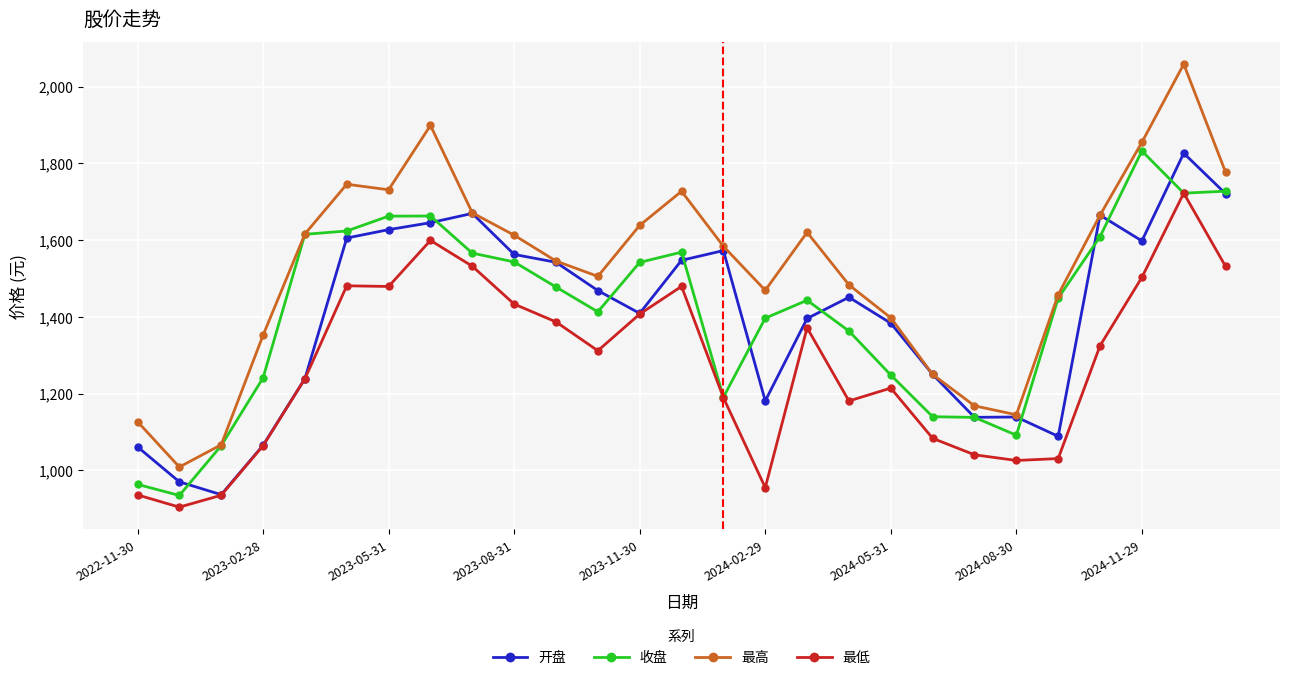

How many values in the 最高 series exceed 1583?

14